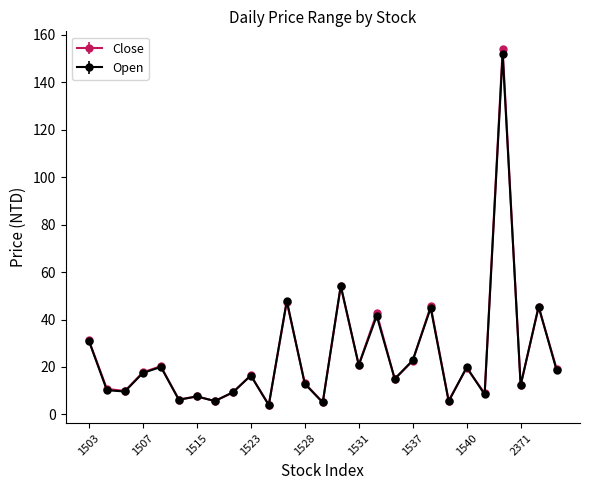

True or false: Close has more than 2 interior local peaks.

True